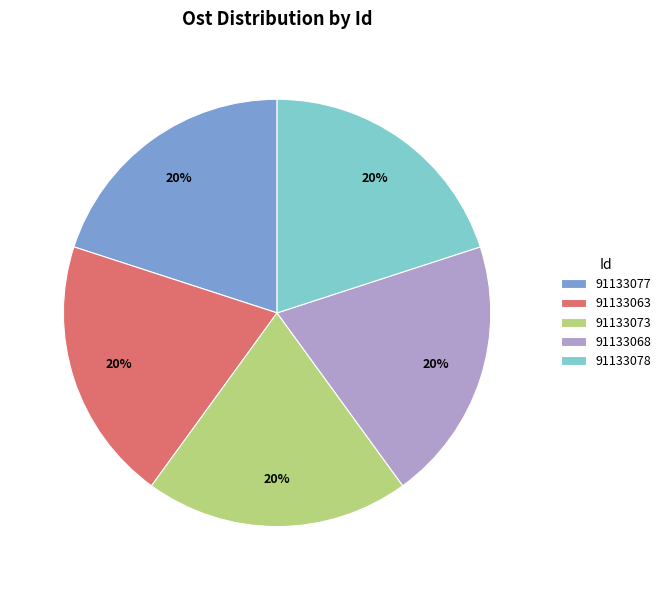

What percentage is the 91133068 slice, to the nearest percent?

20%